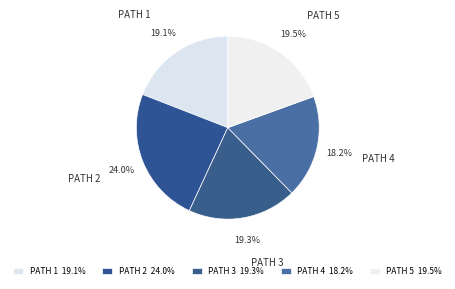

To the nearest percent, what is the average slice percentage?

20%